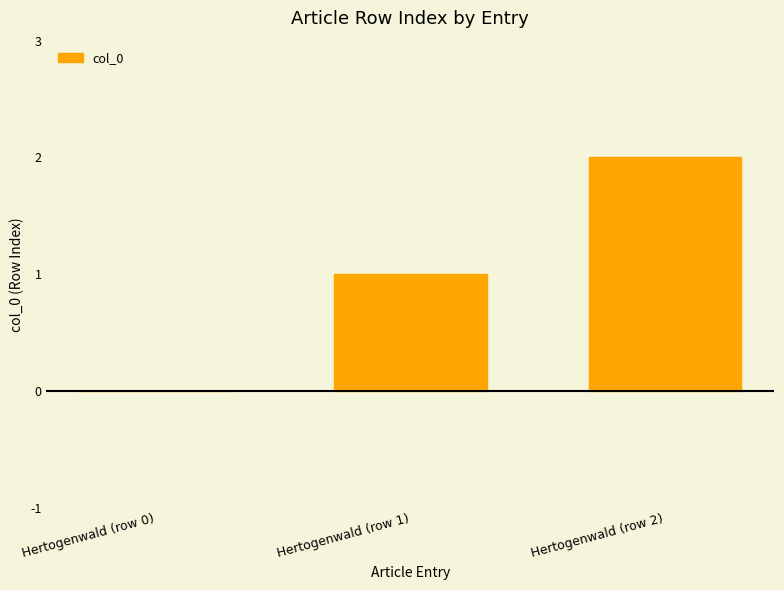

True or false: the data shows 3 at Hertogenwald (row 2).

False